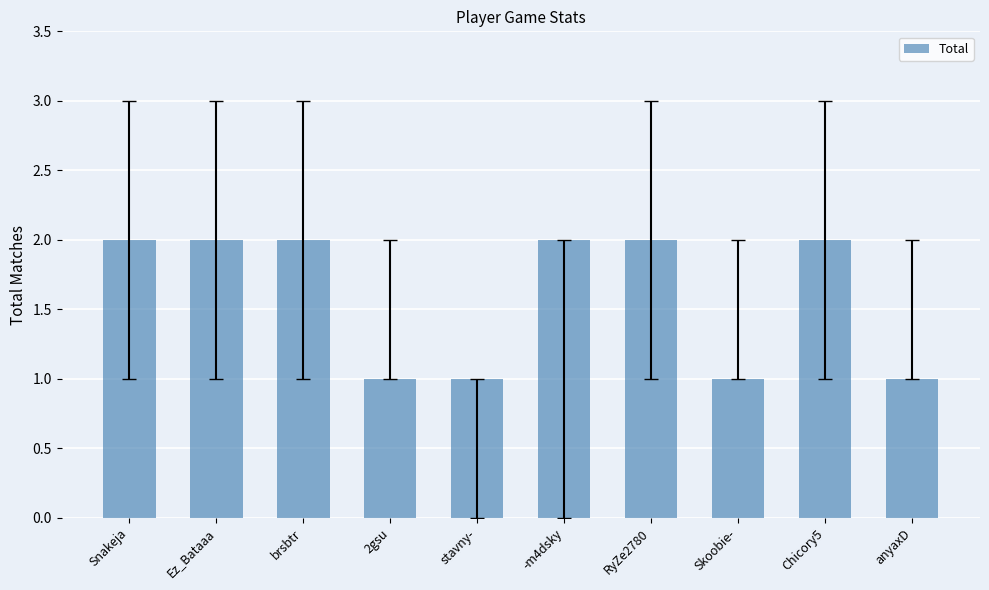

Are the bars horizontal?

No